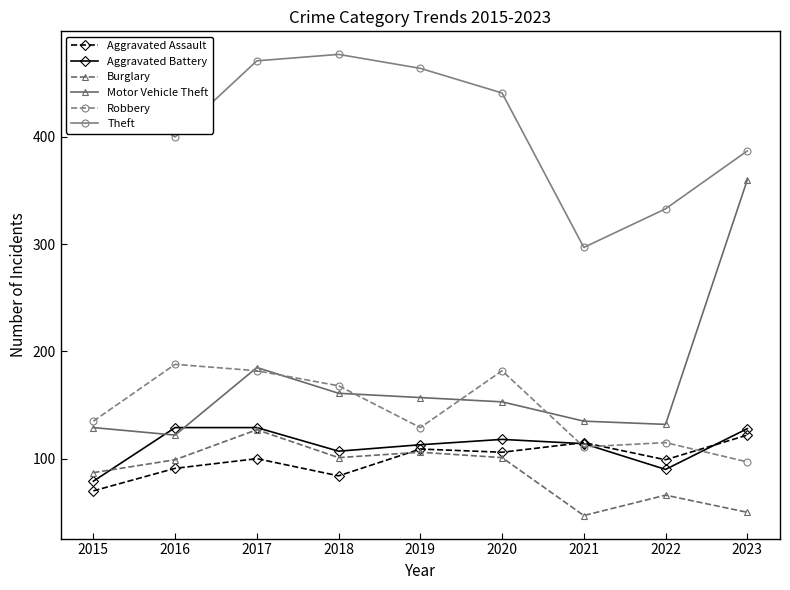

True or false: Aggravated Assault has more than 0 interior local peaks.

True